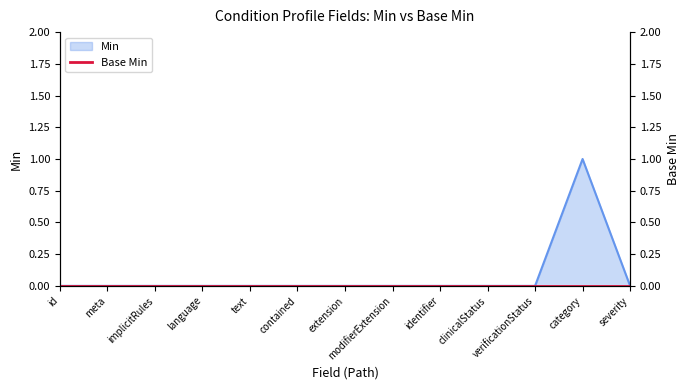

What is the maximum value shown in the chart?

1